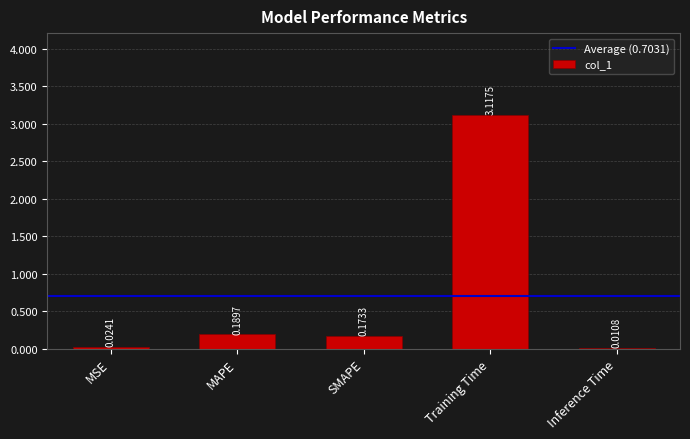

Where is the data nearest to the value 1?

MAPE